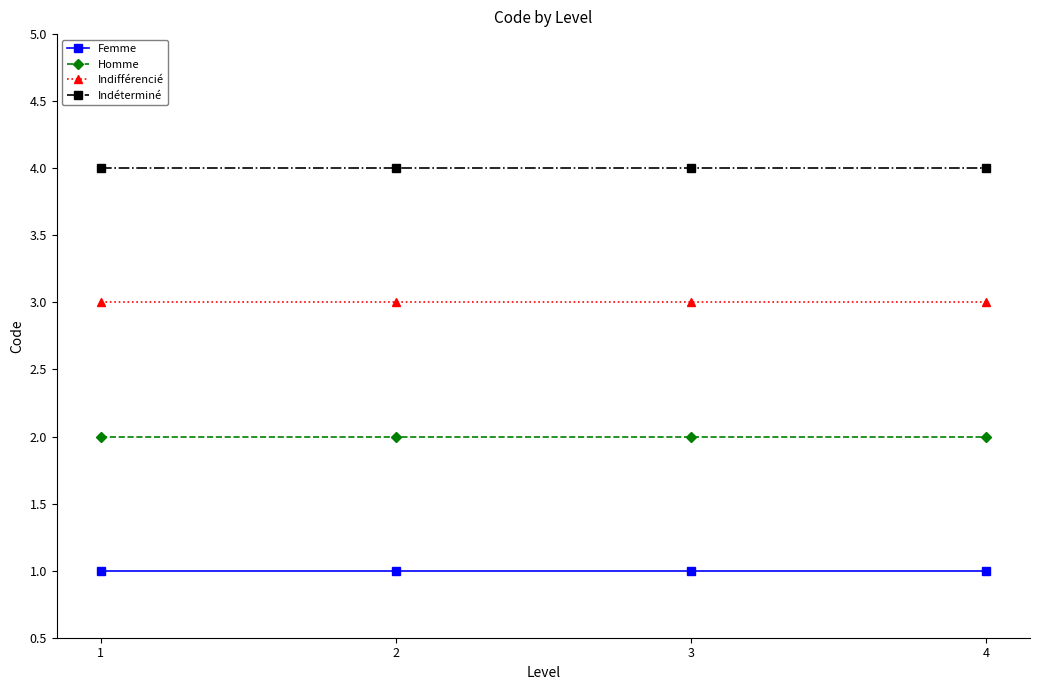

The Indifférencié series shows 4 at 4. True or false?

False